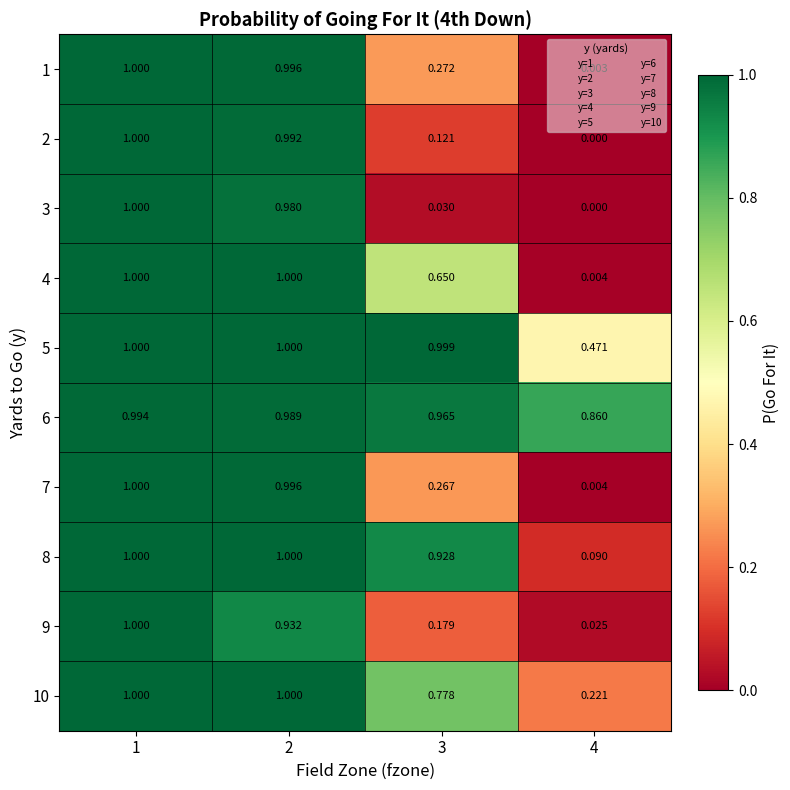

Is the value of 7 at 3 greater than the value of 10 at 1?

No